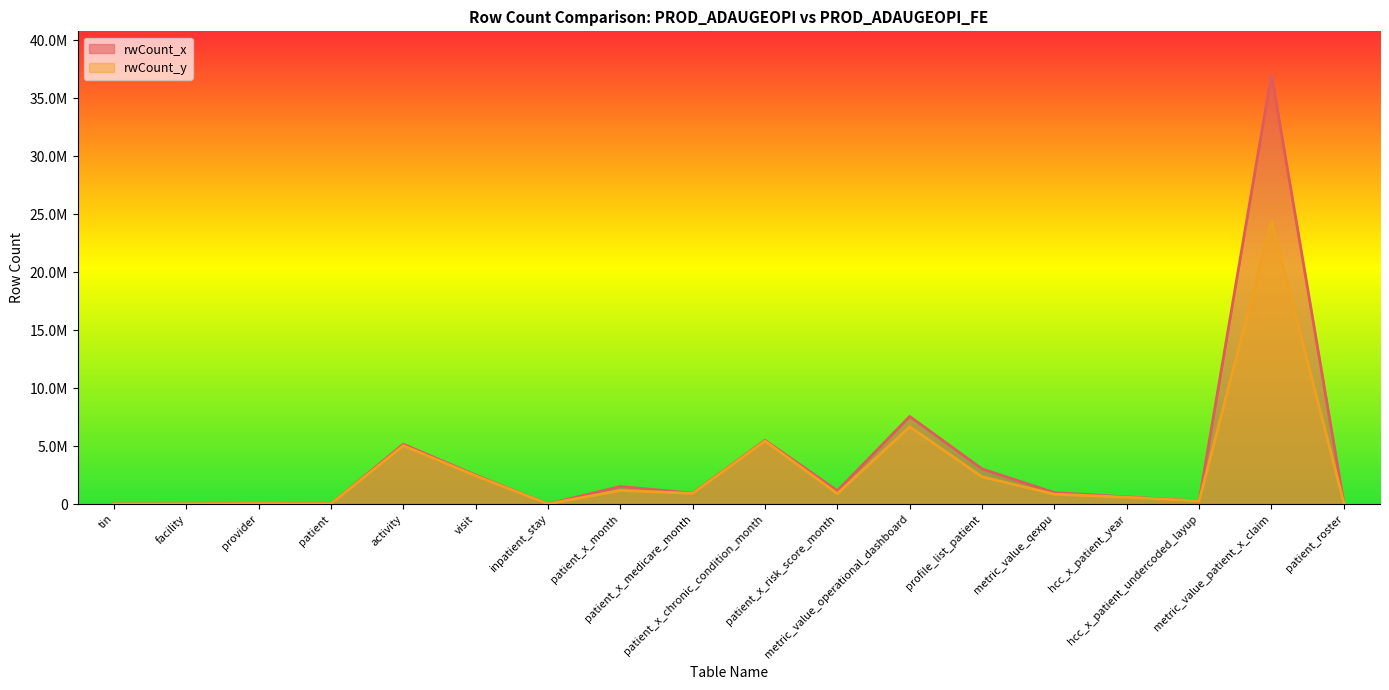

What is the value of the rwCount_y point at the 9th from the left?

925458